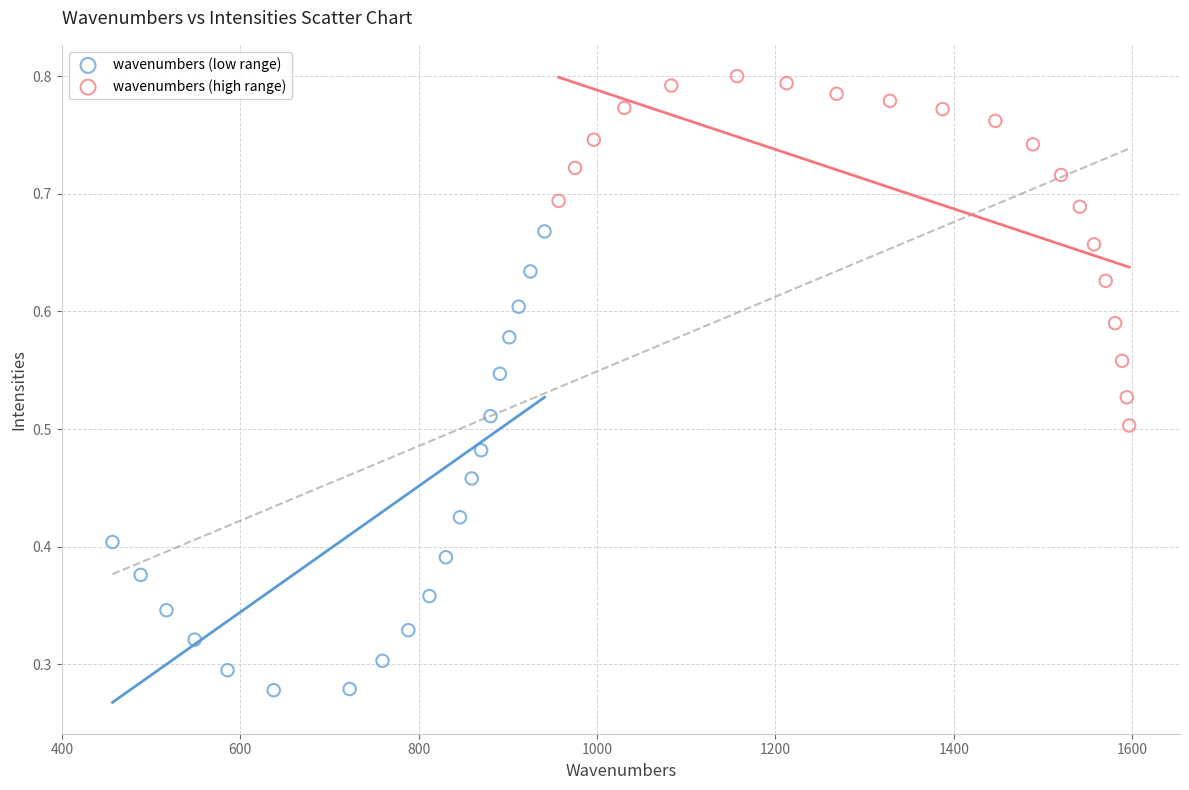

What are all the series names shown in the legend?

wavenumbers (low range), wavenumbers (high range)